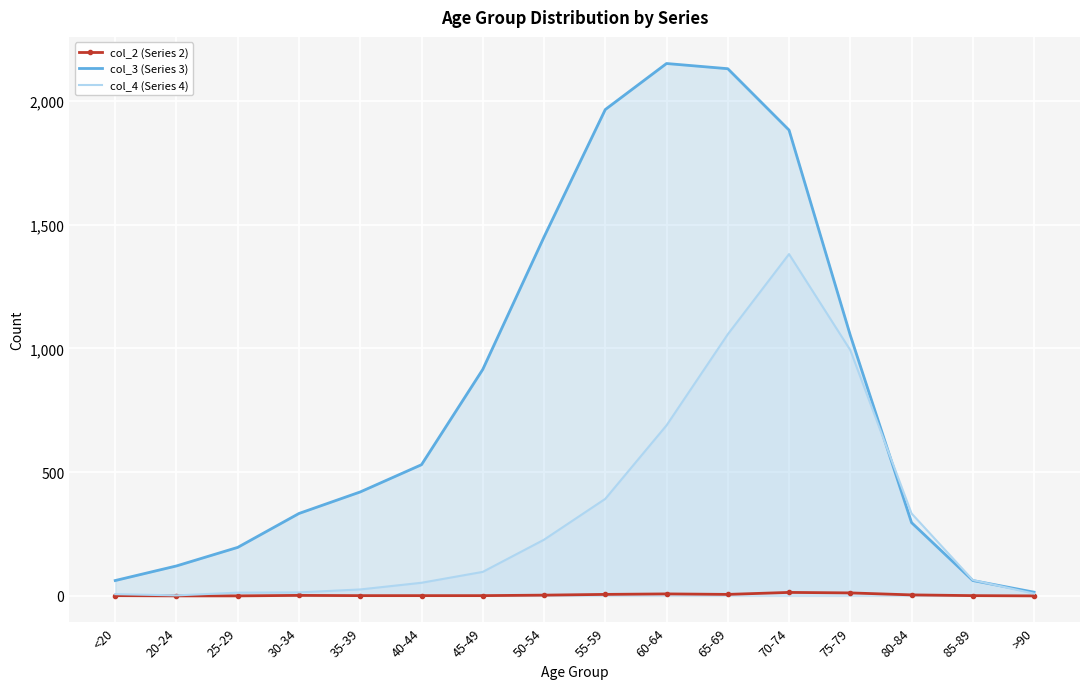

Between which two adjacent categories do col_3 (Series 3) and col_4 (Series 4) first intersect?

75-79 and 80-84